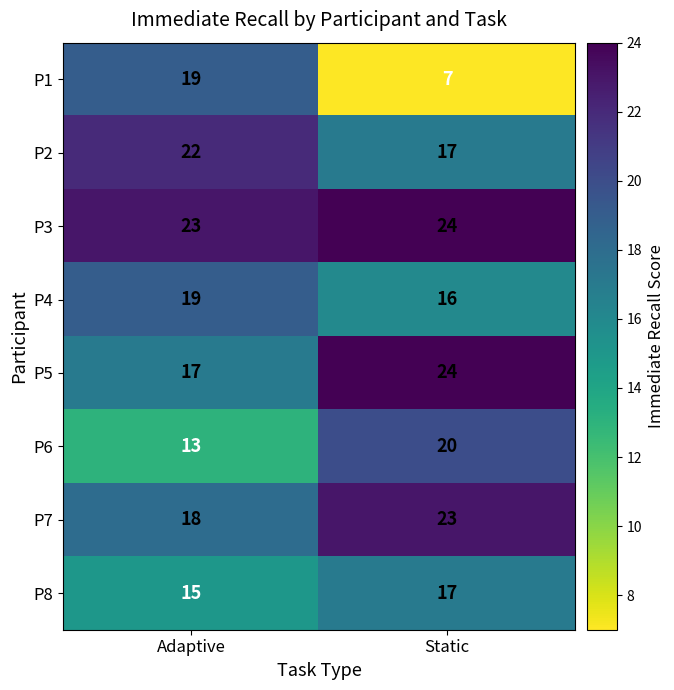

The P1 series shows 5 at Static. True or false?

False